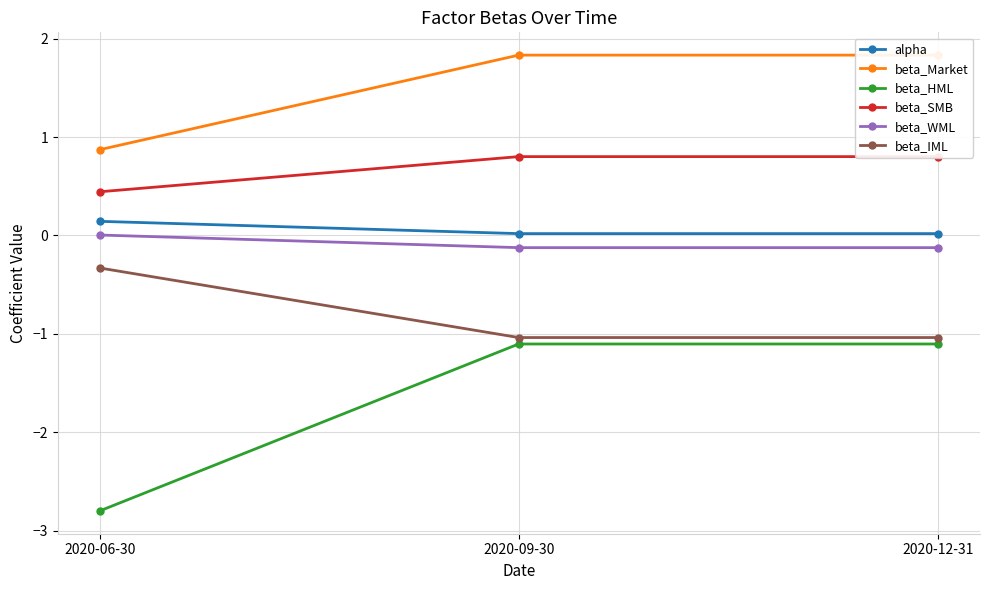

What is the label of the 2nd point from the left?

2020-09-30